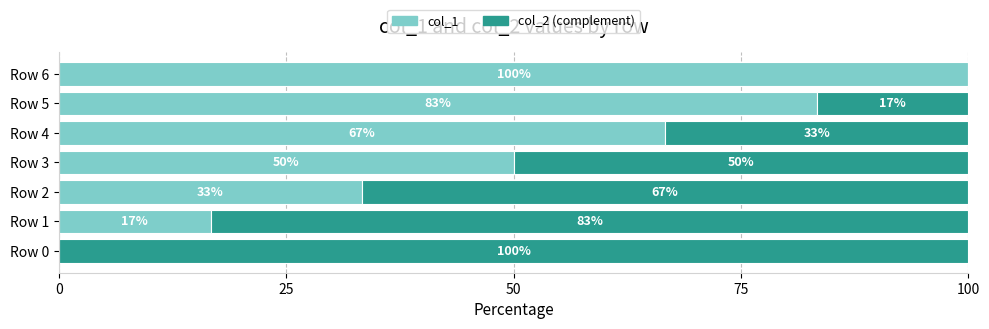

How many categories are shown in the chart?

7